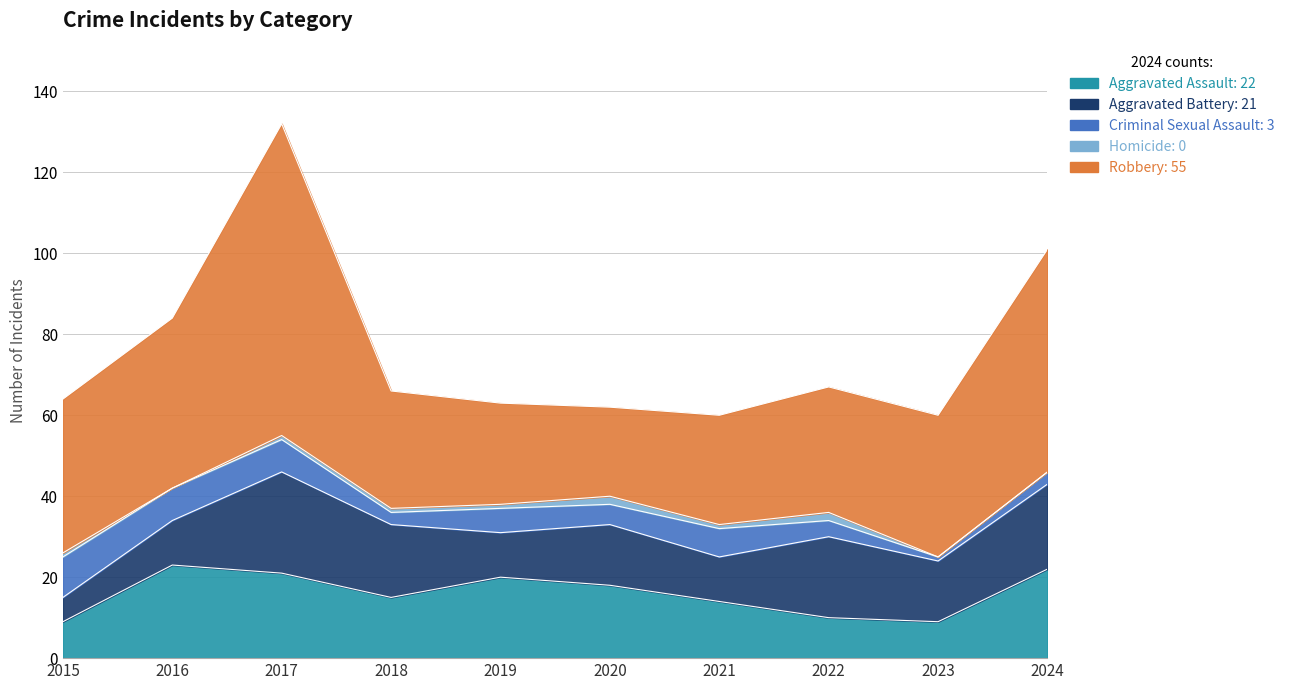

True or false: Aggravated Battery and Criminal Sexual Assault intersect in this chart.

True